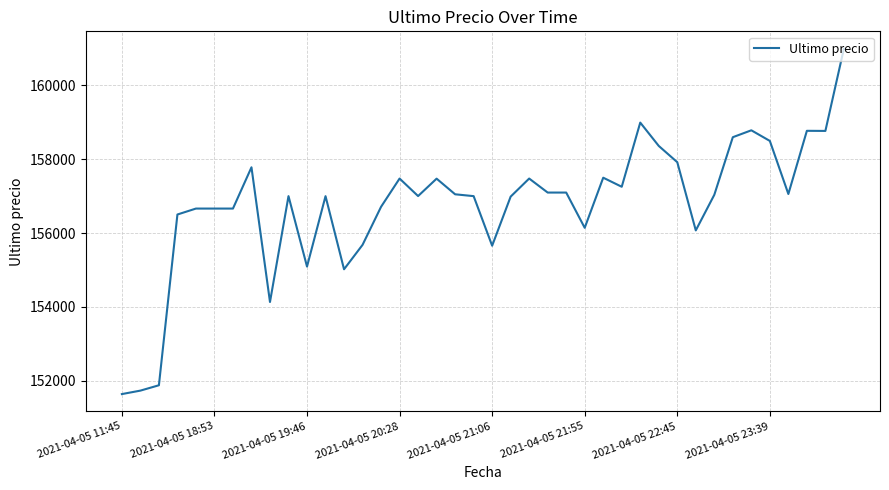

What is the maximum value shown in the chart?

161000